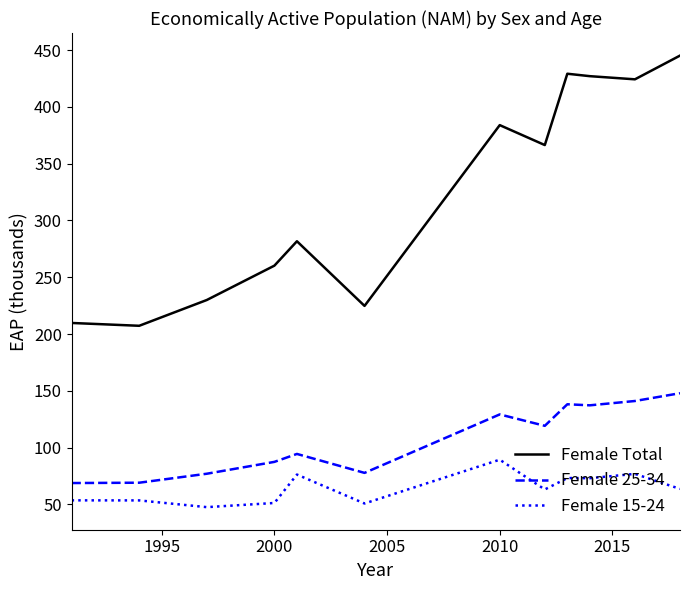

List the series in order of their overall mean, highest first.

Female Total, Female 25-34, Female 15-24